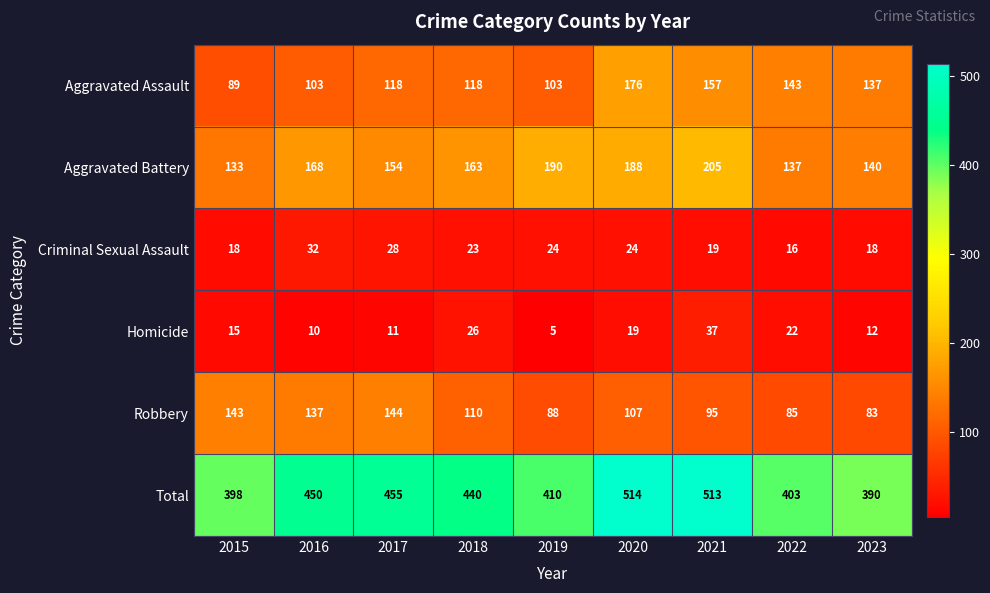

At which label is Aggravated Assault closest to 132?

2023